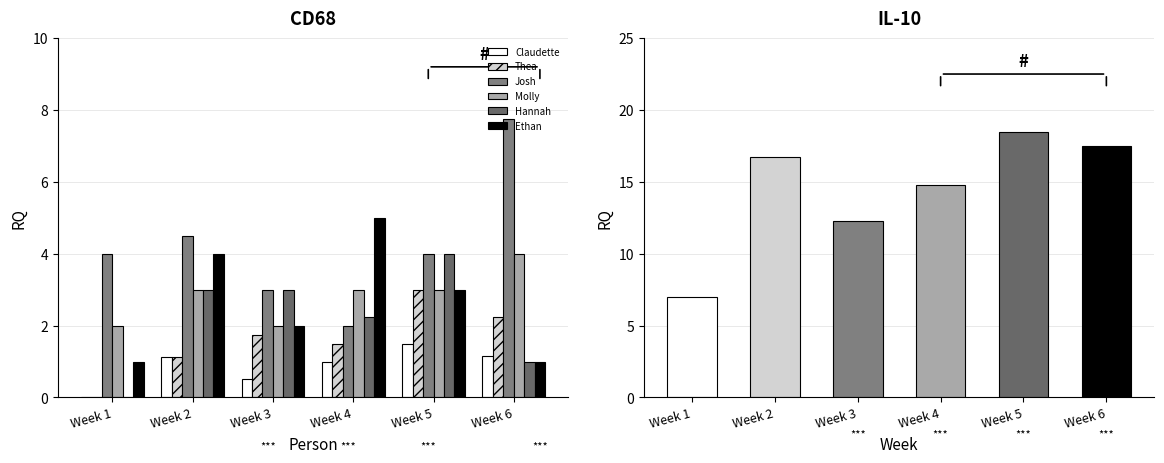

How many values in the Thea series exceed 1?

5